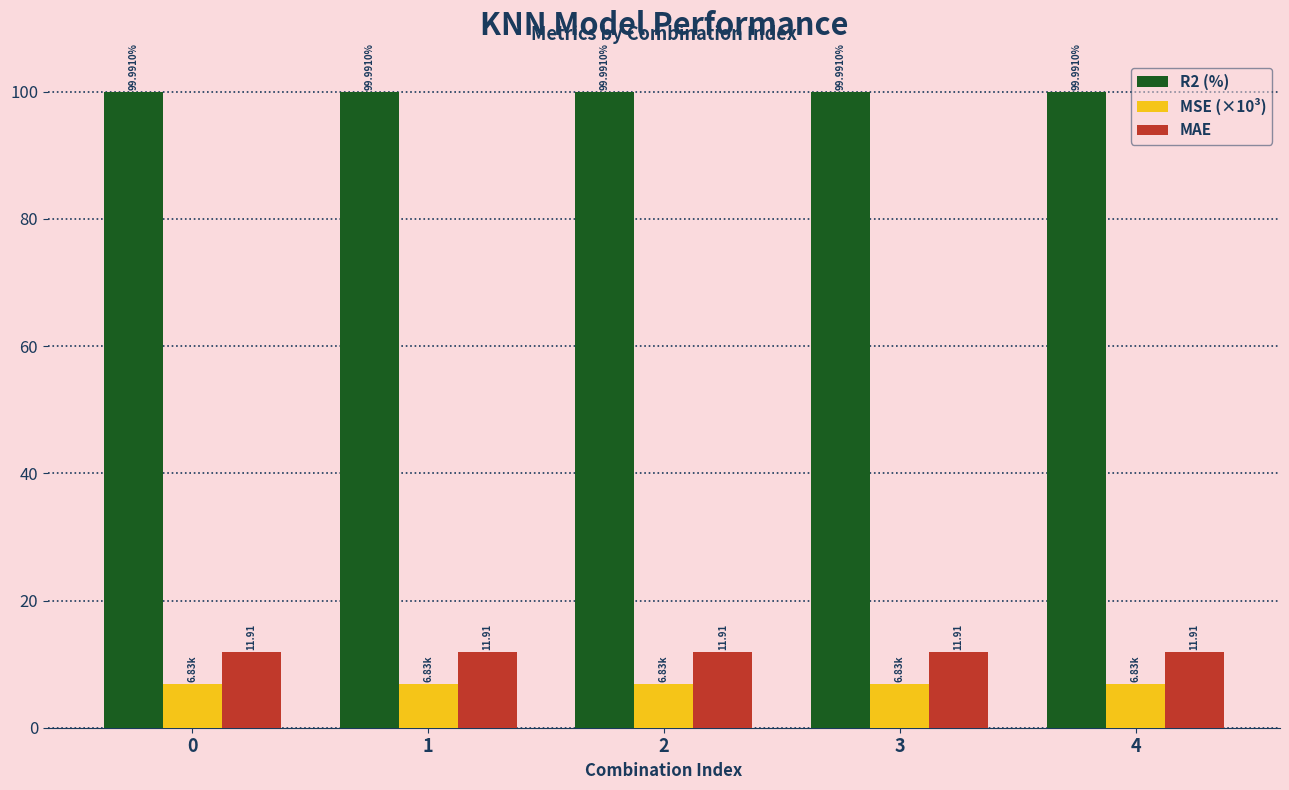

What are all the series names shown in the legend?

R2 (%), MSE (×10³), MAE